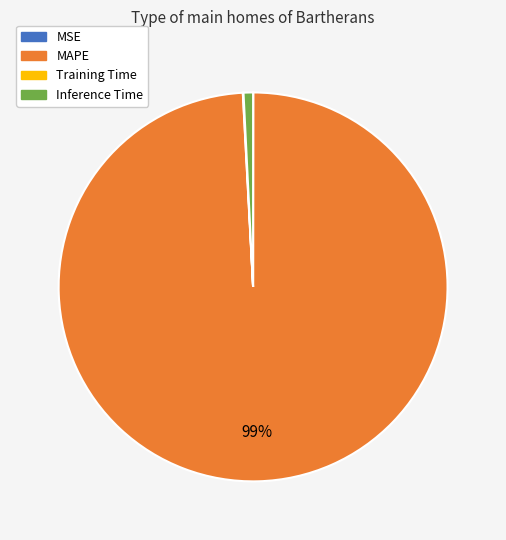

Which slice represents more than half of the pie?

MAPE